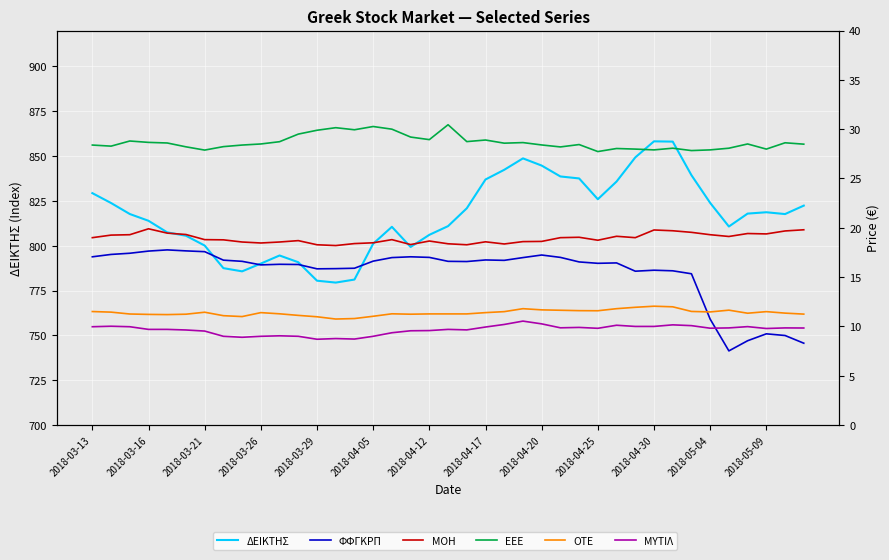

What is the spread (max minus min) of values at 19?

801.2